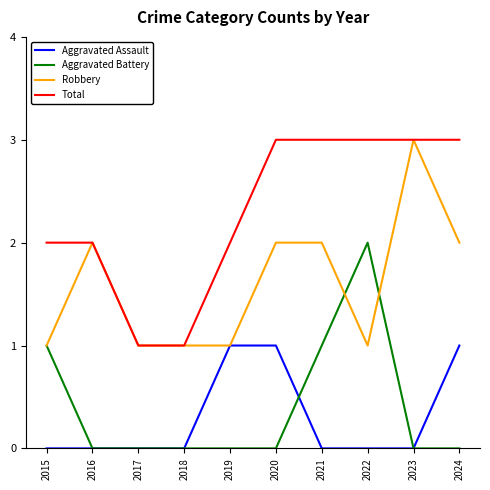

Which category has the highest value in the Robbery series?

2023